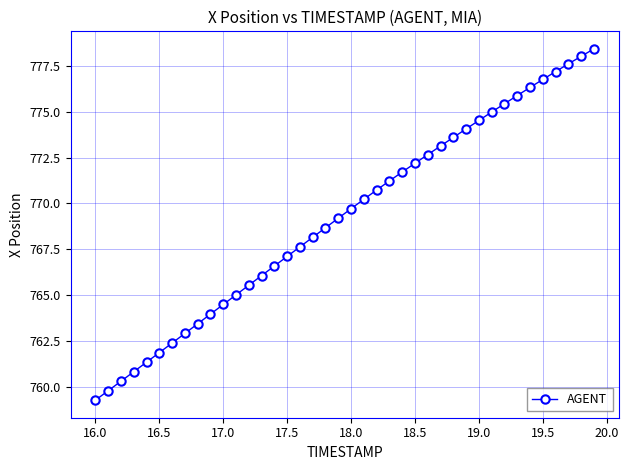

True or false: the data has more than 2 interior local peaks.

False